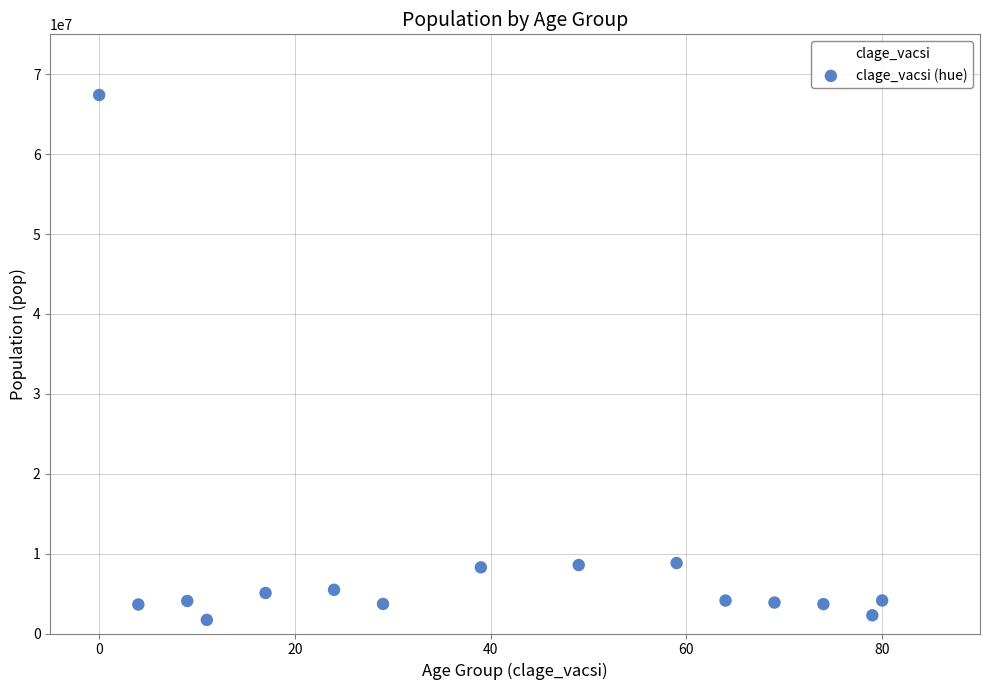

What is the range of Y values (max minus min)?

65704241